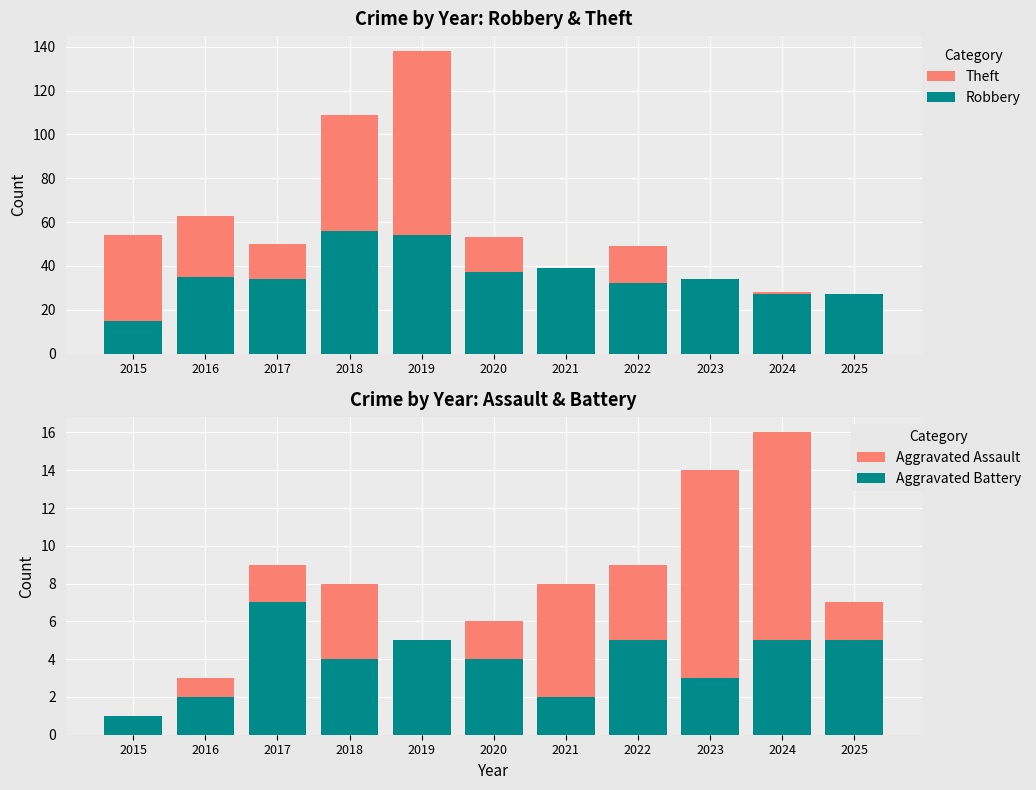

Does the chart contain stacked bars?

No